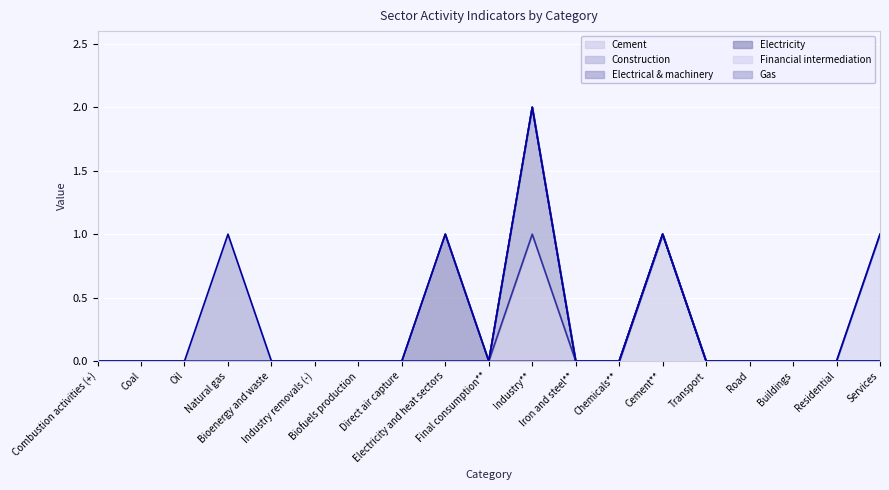

How many series are shown in this chart?

6